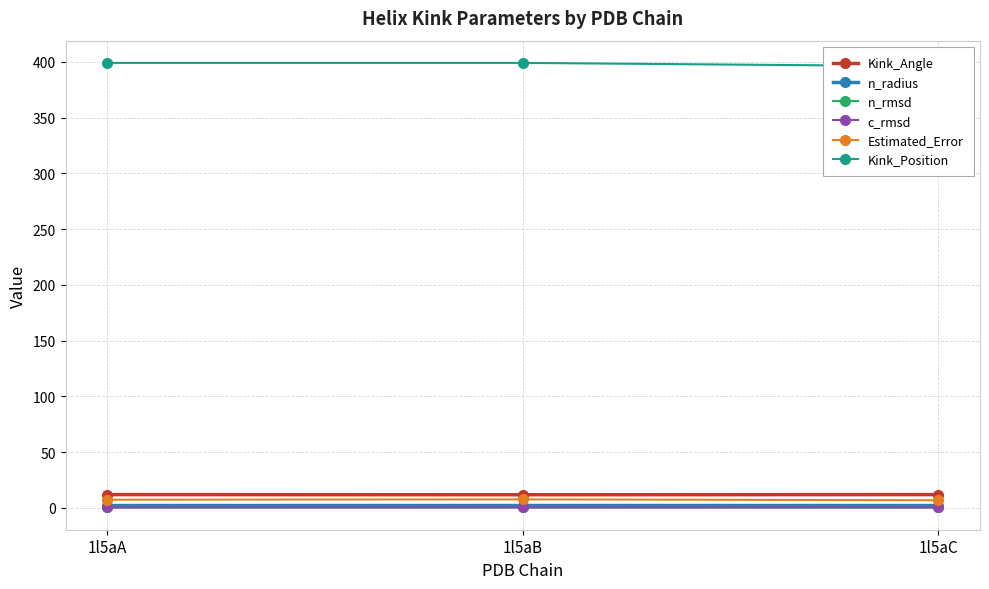

What is the total value across all series at 1l5aC?

417.4